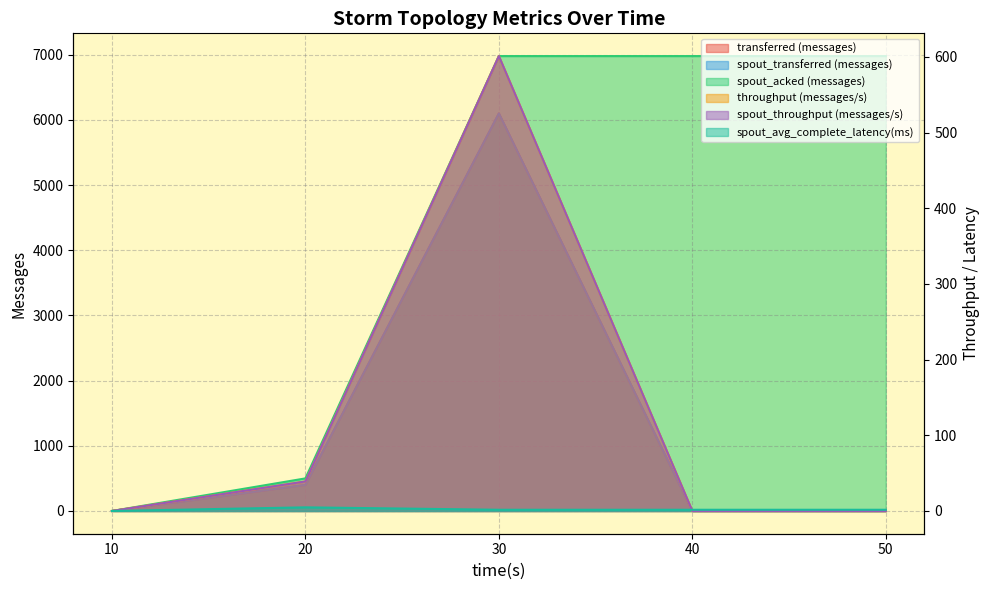

What is the difference between the highest and lowest values at 50?

6980.0